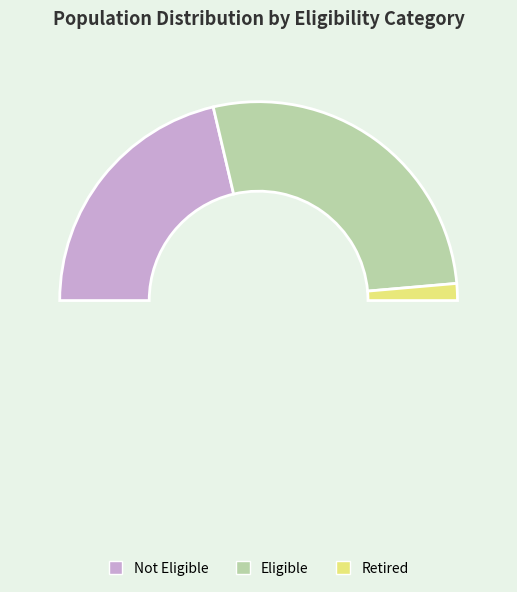

Which category has the smallest portion of the pie?

Retired